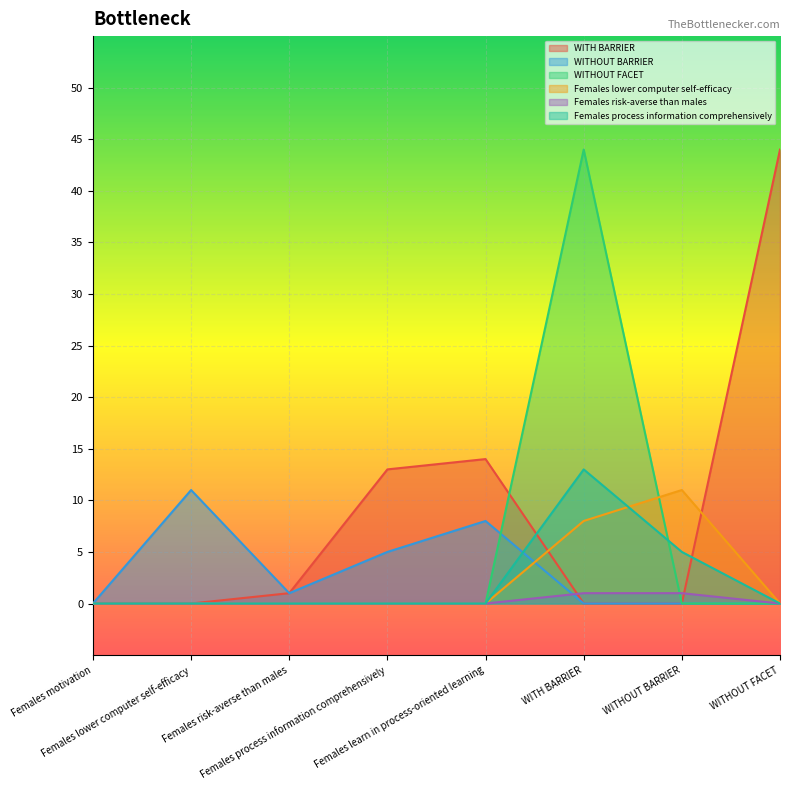

How many Females risk-averse than males values are between 0 and 1?

8